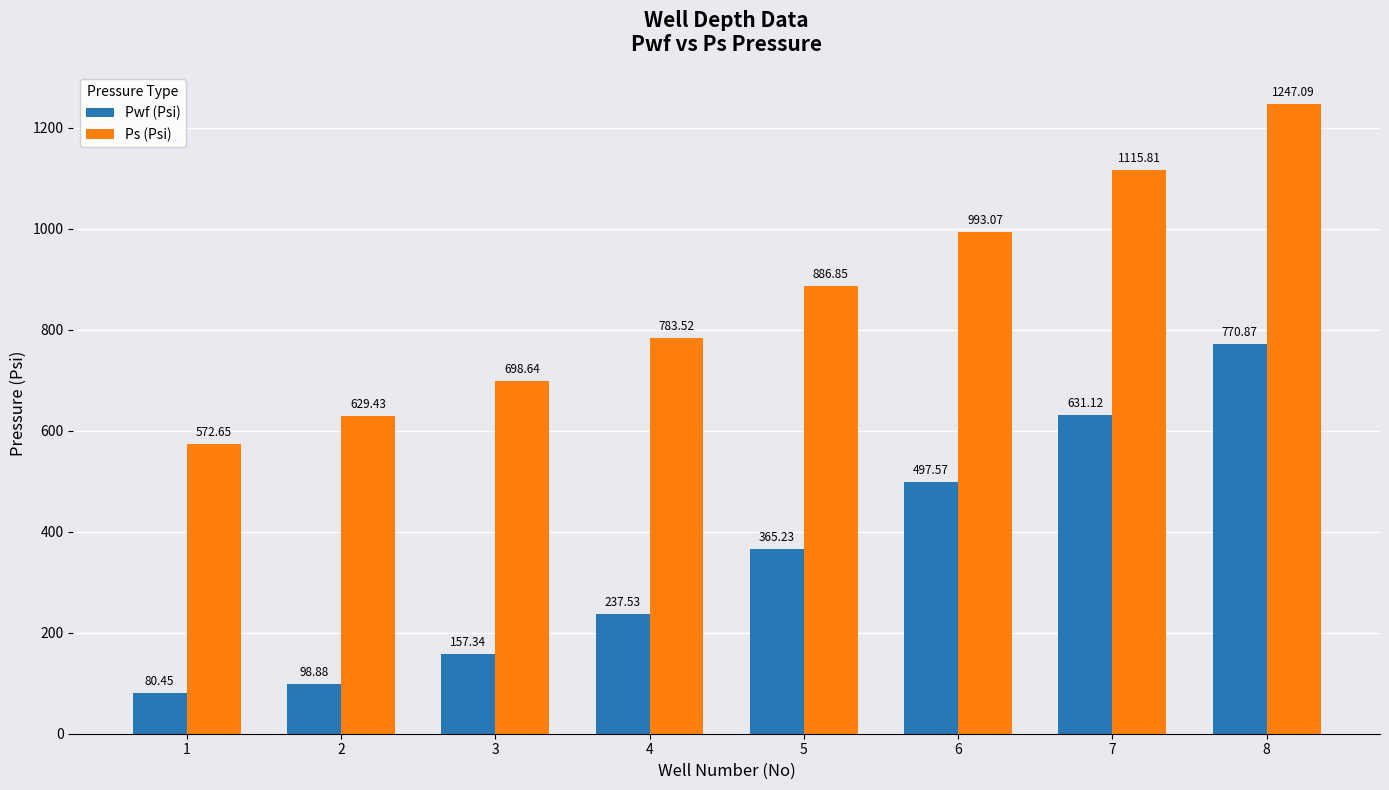

How many data points in Pwf (Psi) are less than 365?

4